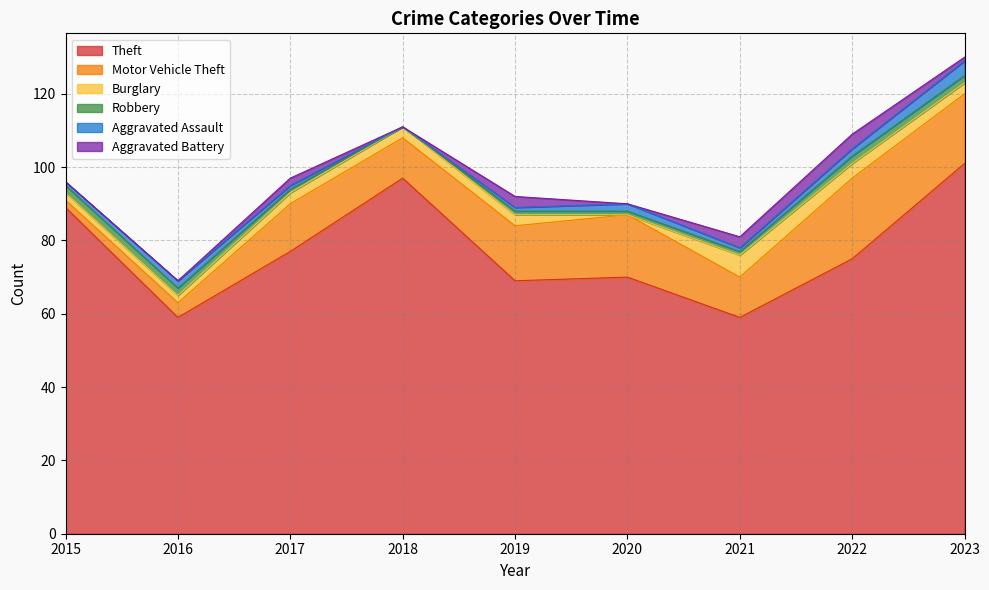

Where is Aggravated Assault nearest to the value 2?

2016